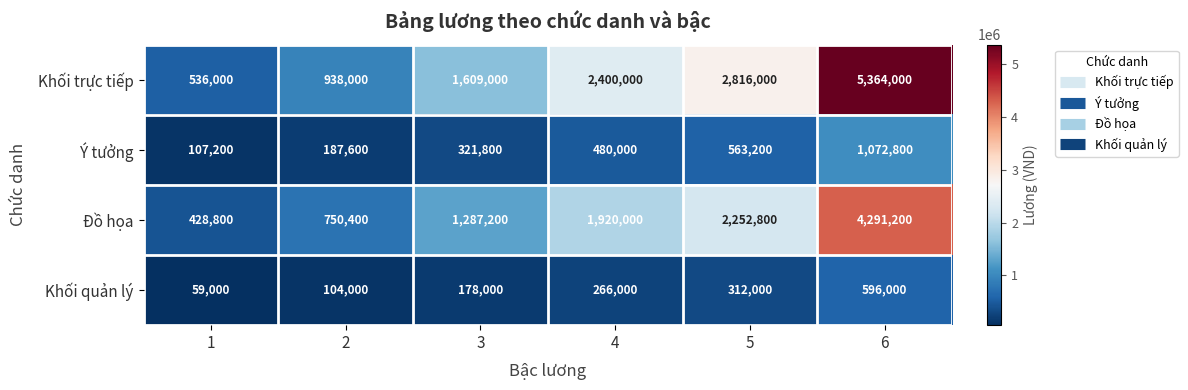

What is the sum of all Ý tưởng values?

2732600